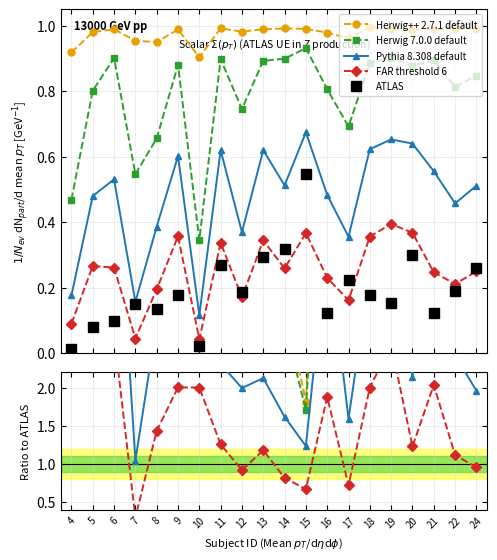

Is it true that Herwig 7.0.0 default equals 54.0 at 4?

False